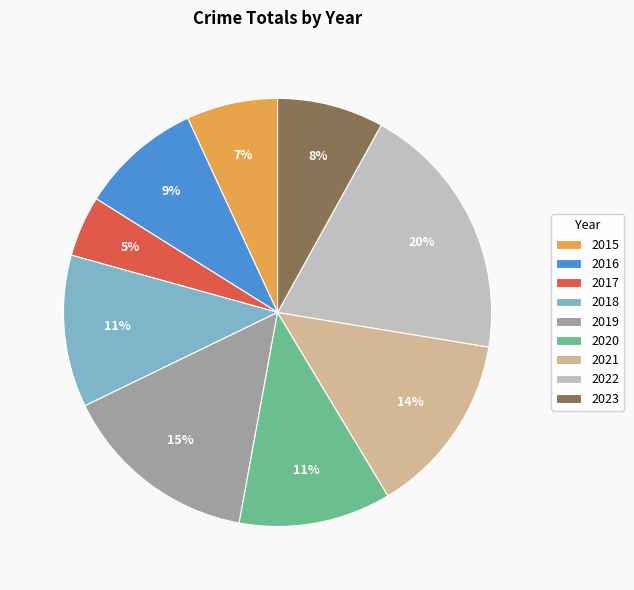

Which category has the smallest portion of the pie?

2017